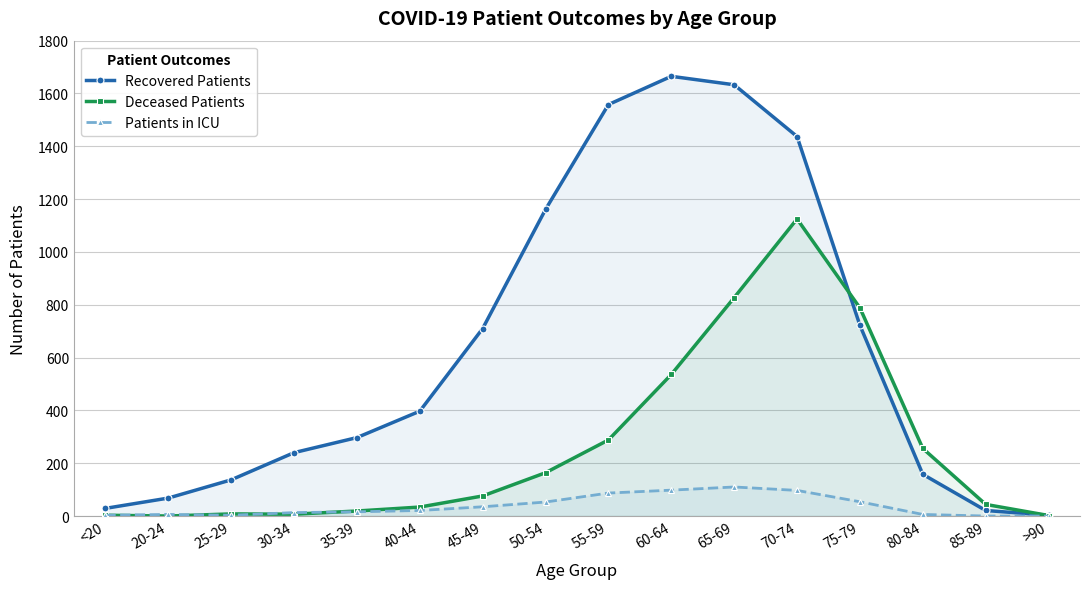

At how many categories does at least one series exceed 360?

8